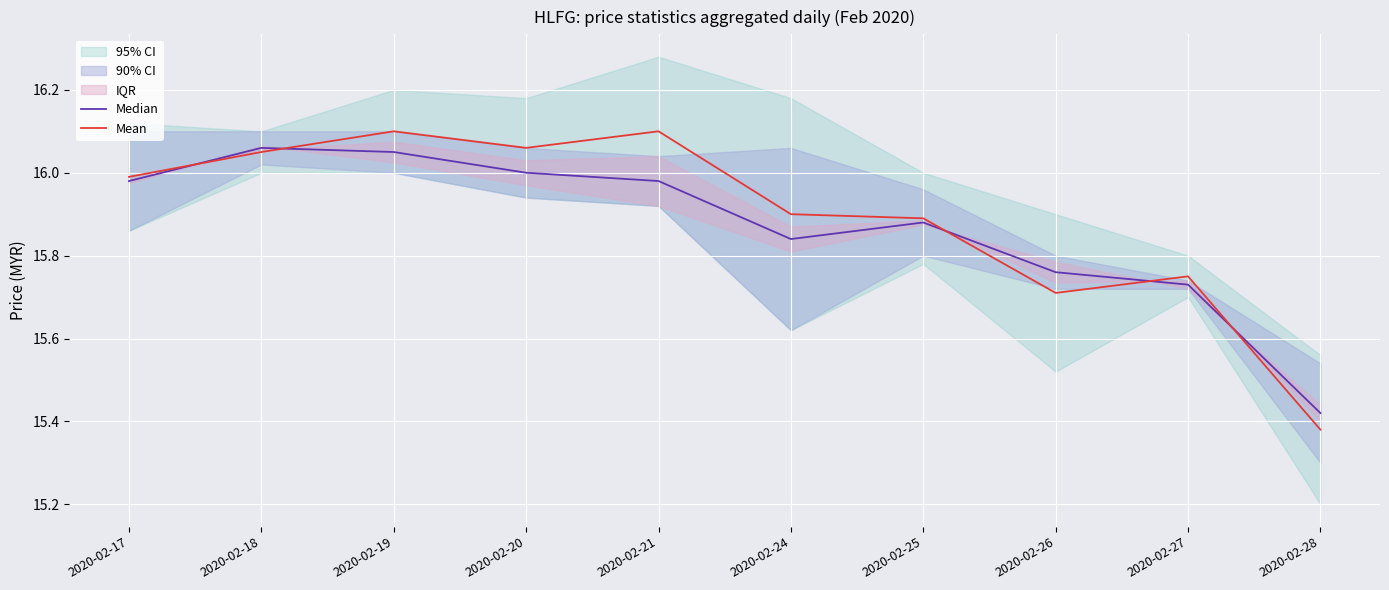

Between which two adjacent categories do Mean and Median first intersect?

2020-02-17 and 2020-02-18